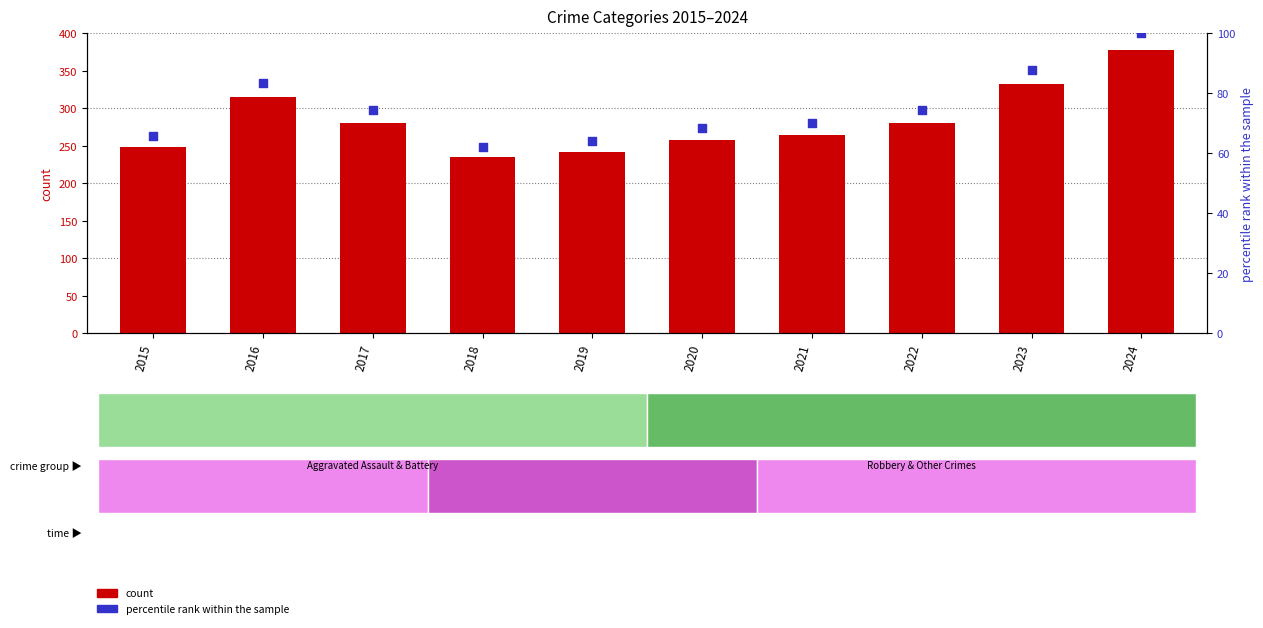

Is the value of count at 2022 greater than the value of percentile rank within the sample at 2016?

Yes